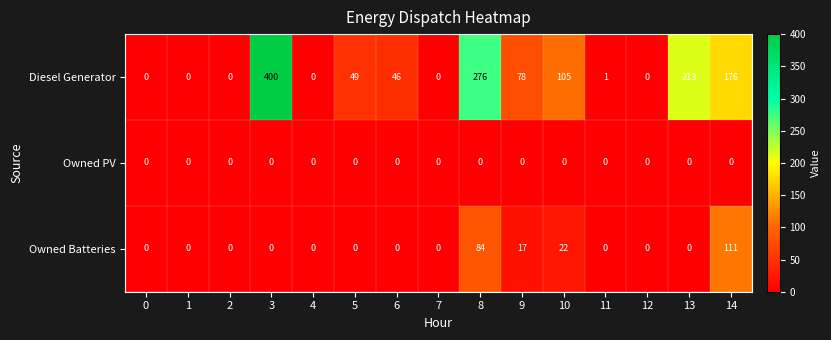

Where is Diesel Generator nearest to the value 200?

13